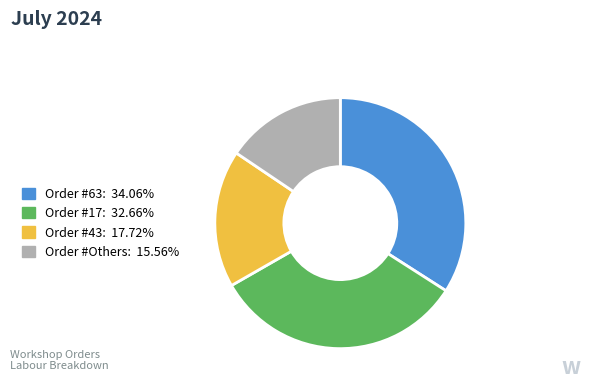

Is there a majority slice in this chart?

No